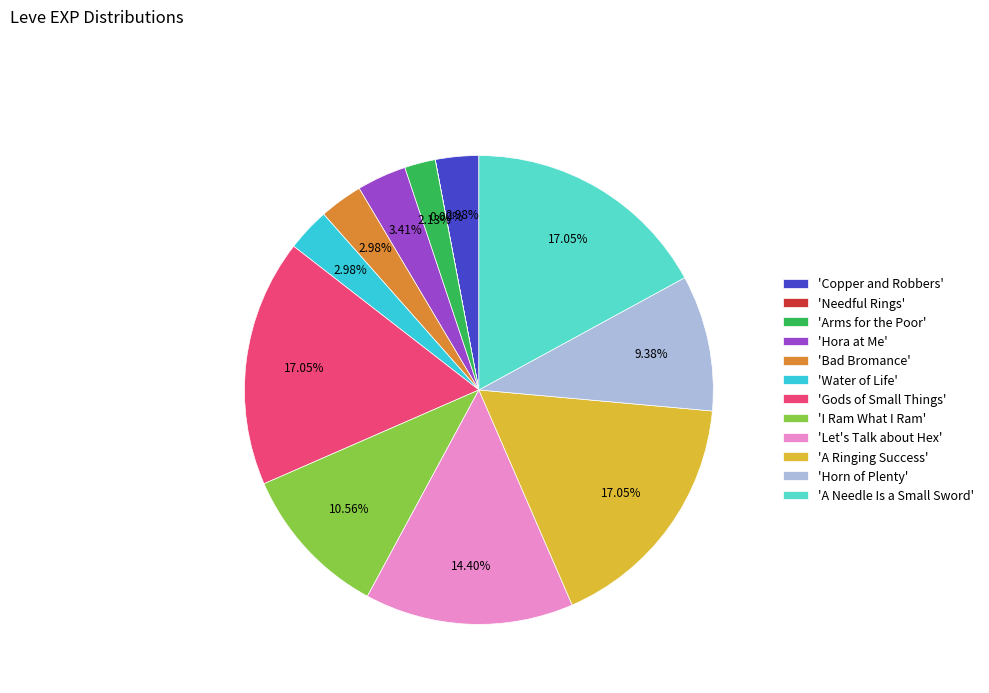

Do 'Hora at Me' and 'Water of Life' together represent more than half of the pie?

No